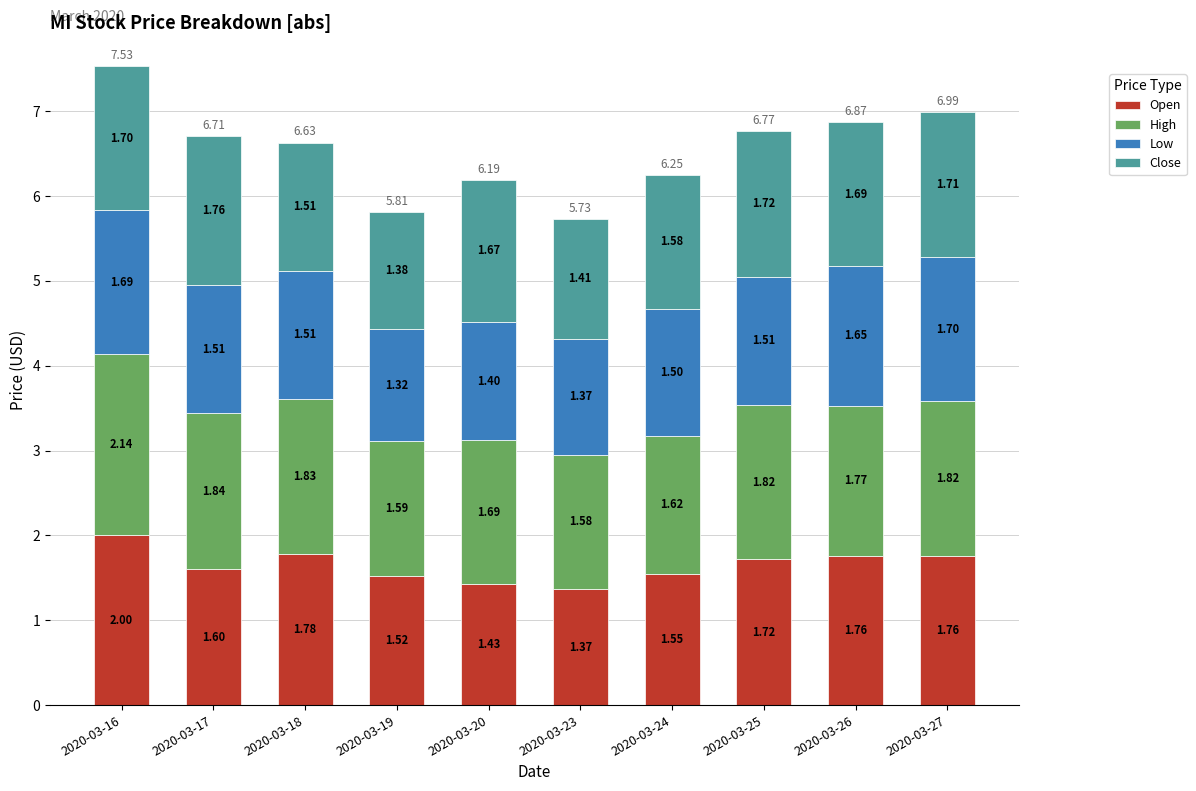

What is the sum of all Open values?

16.5